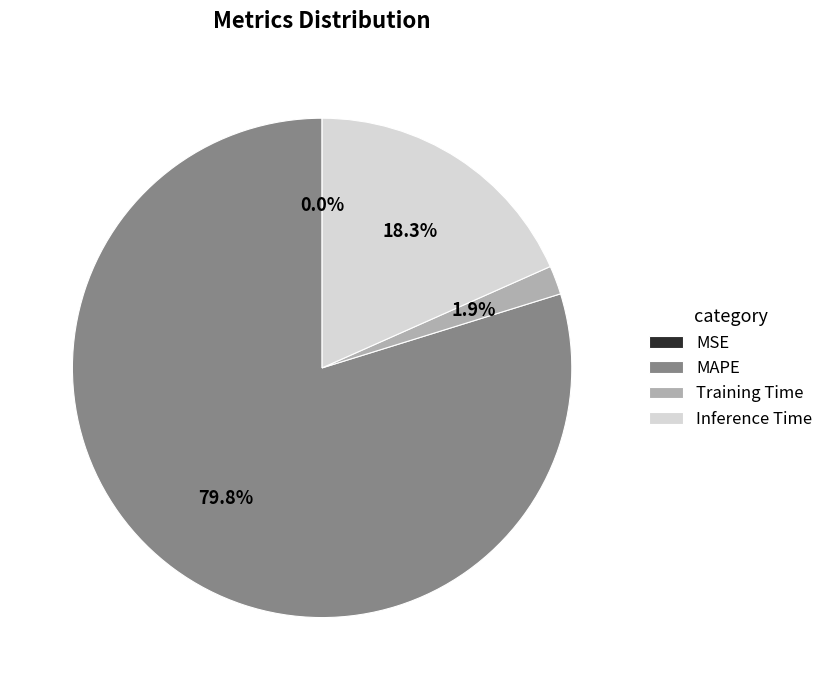

What is the largest slice in the pie chart?

MAPE